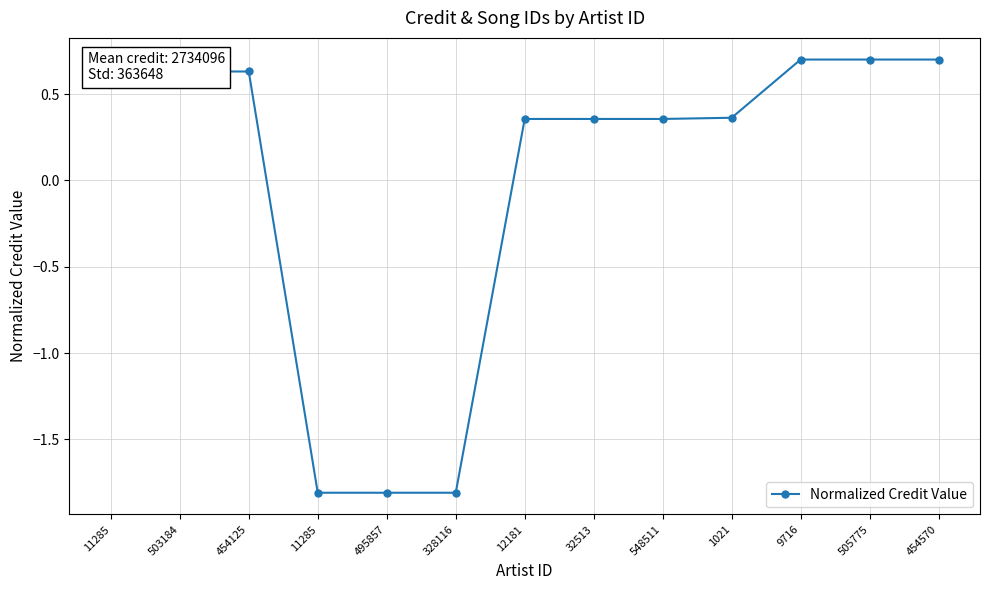

Does the chart have visible grid lines?

Yes